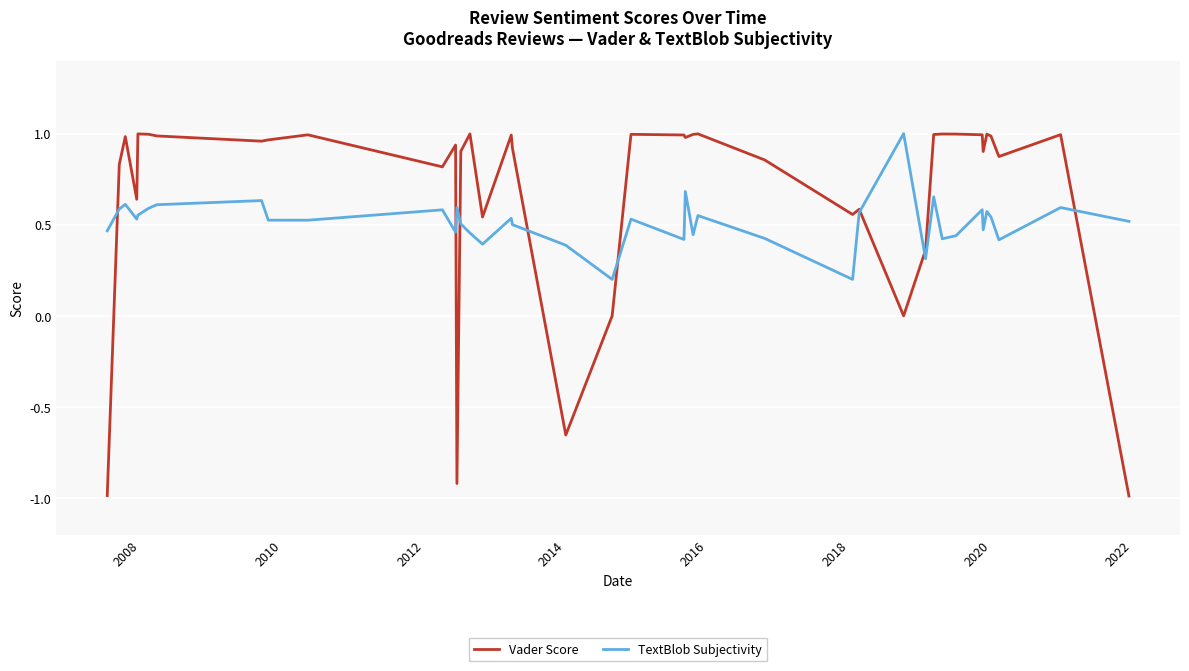

List the series in order of their overall mean, lowest first.

TextBlob Subjectivity, Vader Score